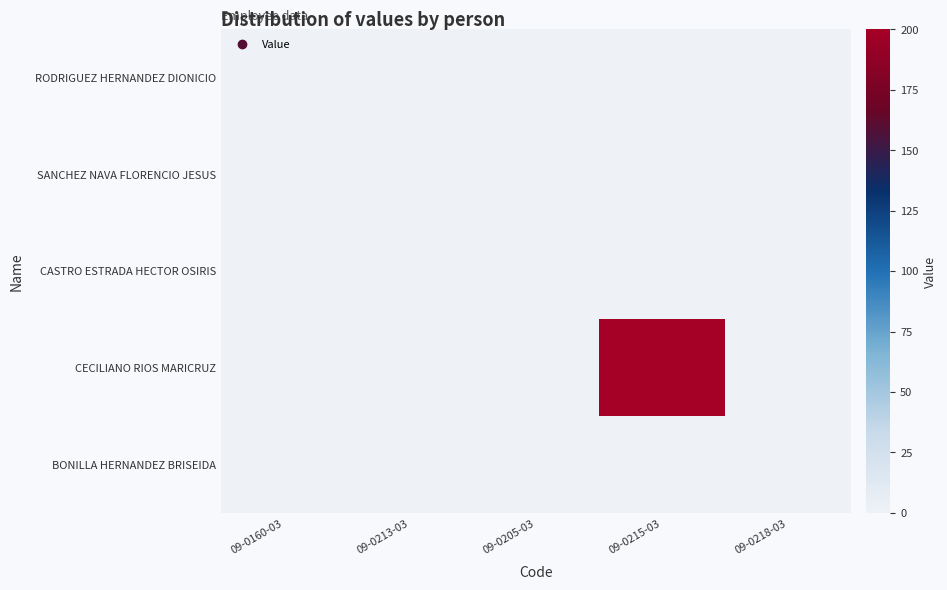

List the series in order of their peak value, highest first.

CECILIANO RIOS MARICRUZ, RODRIGUEZ HERNANDEZ DIONICIO, SANCHEZ NAVA FLORENCIO JESUS, CASTRO ESTRADA HECTOR OSIRIS, BONILLA HERNANDEZ BRISEIDA